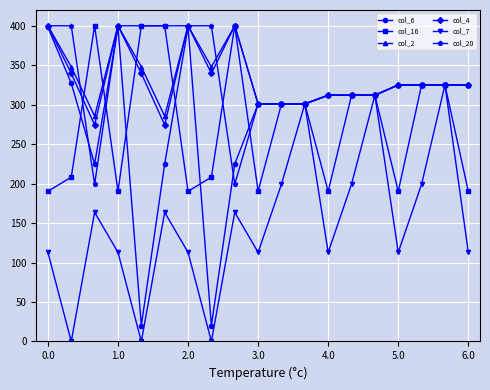

True or false: col_7 has more than 2 interior local peaks.

True